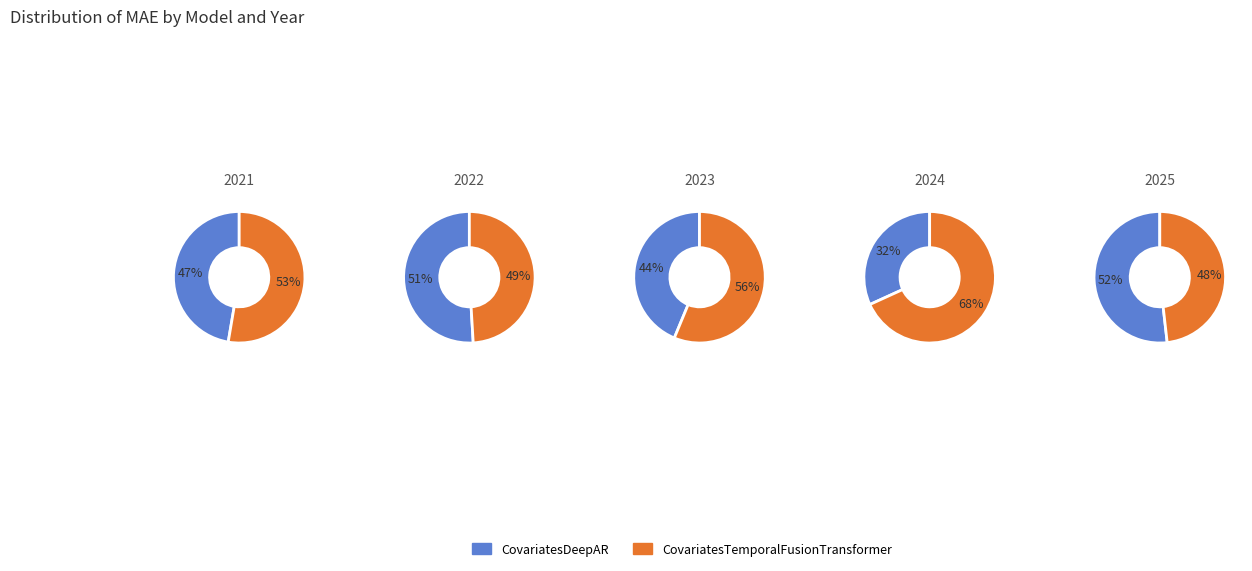

Between 2022 and 2025, which series saw the biggest shift?

CovariatesTemporalFusionTransformer